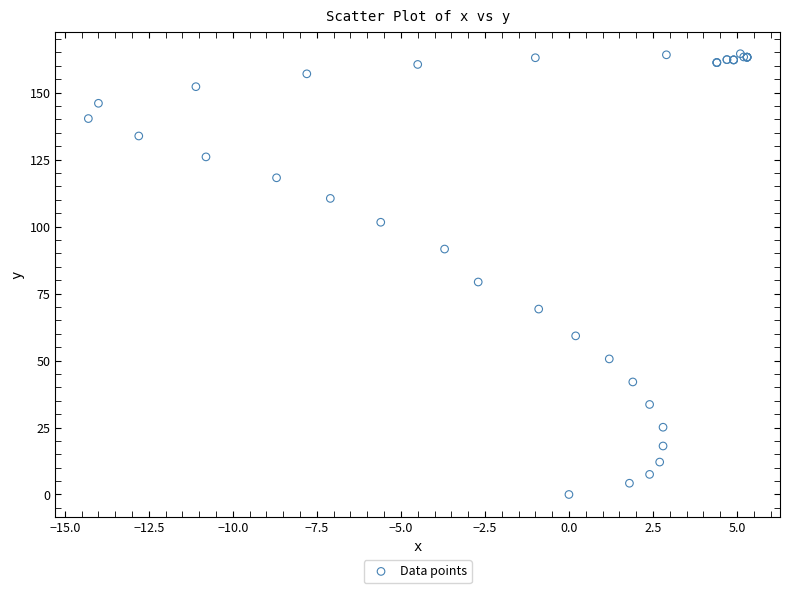

What Y value in the scatter plot is closest to 82?

79.3